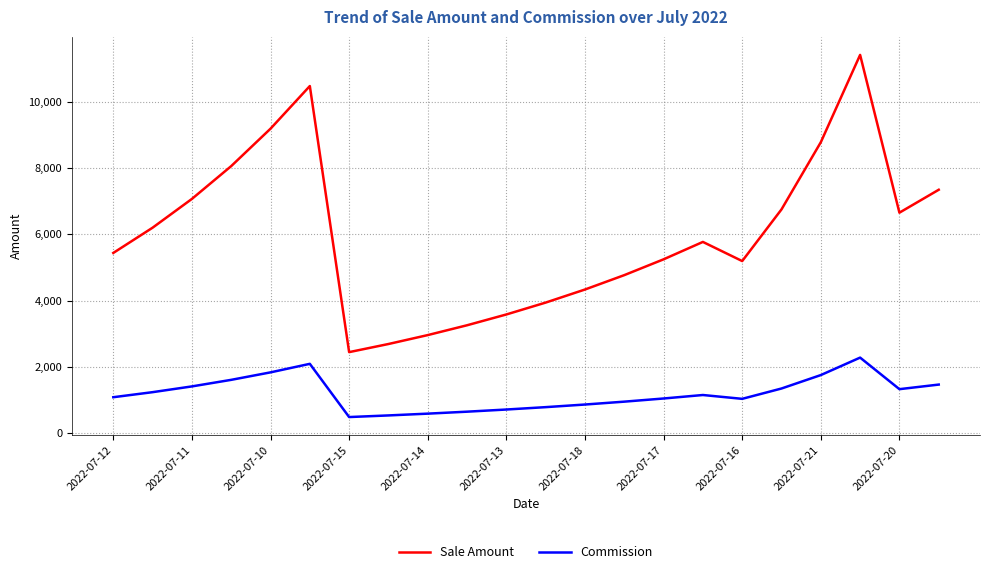

Rank the series by their average value, from highest to lowest.

Sale Amount, Commission